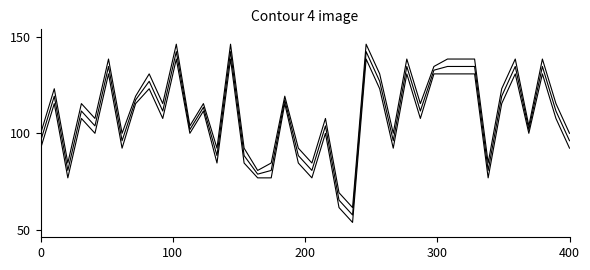

Is this an area chart (filled region under the line)?

No